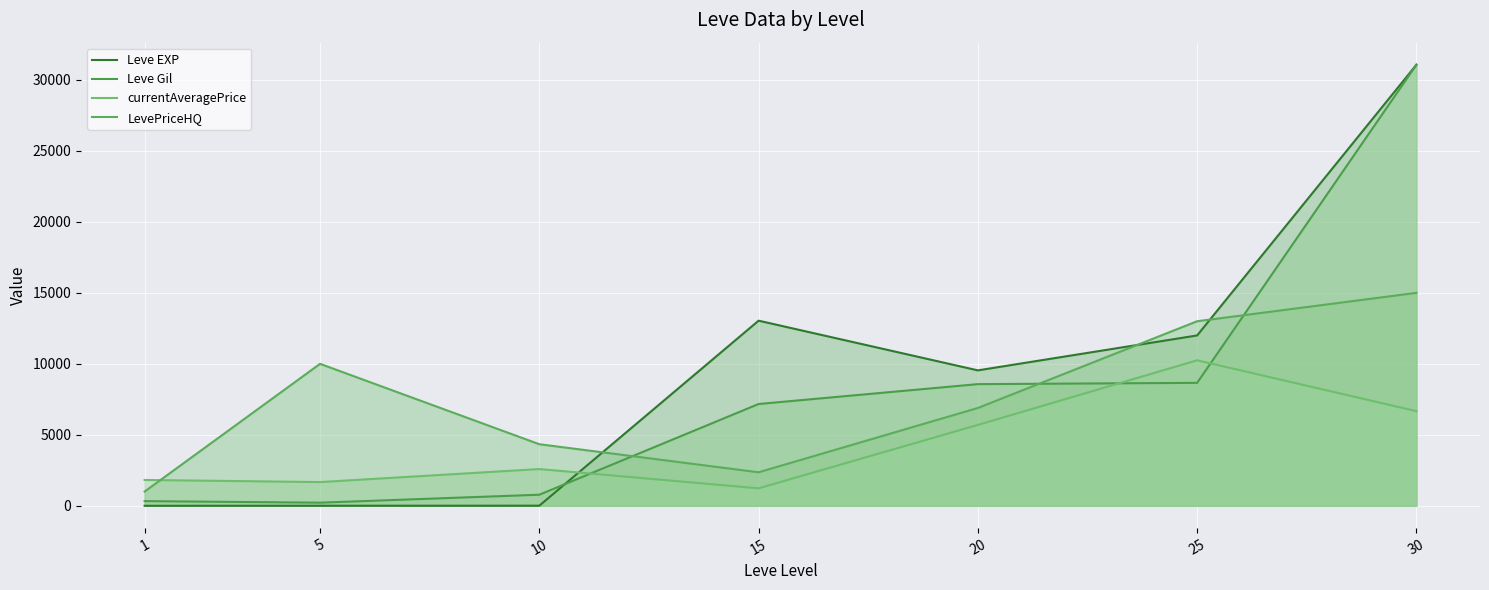

Which category has the lowest value in the currentAveragePrice series?

15